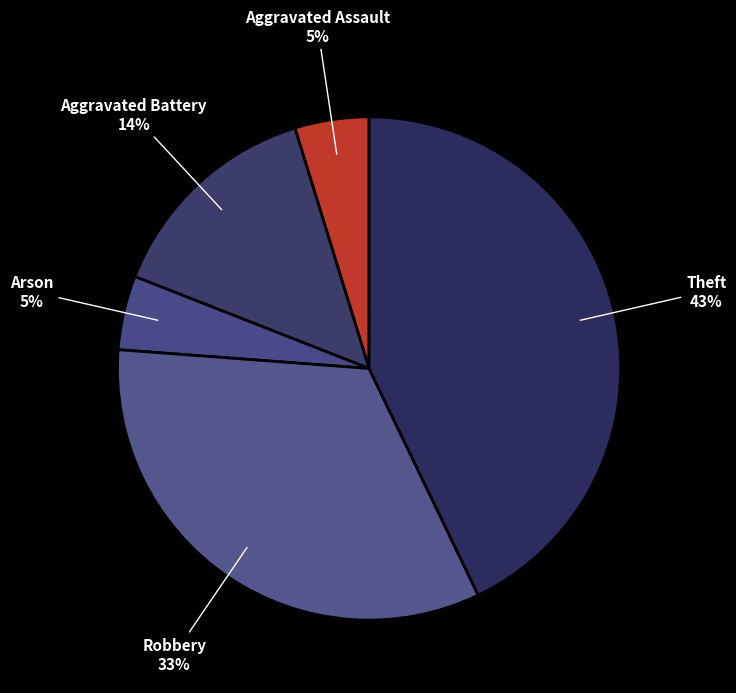

Is it true that Robbery is 46% of the pie?

False